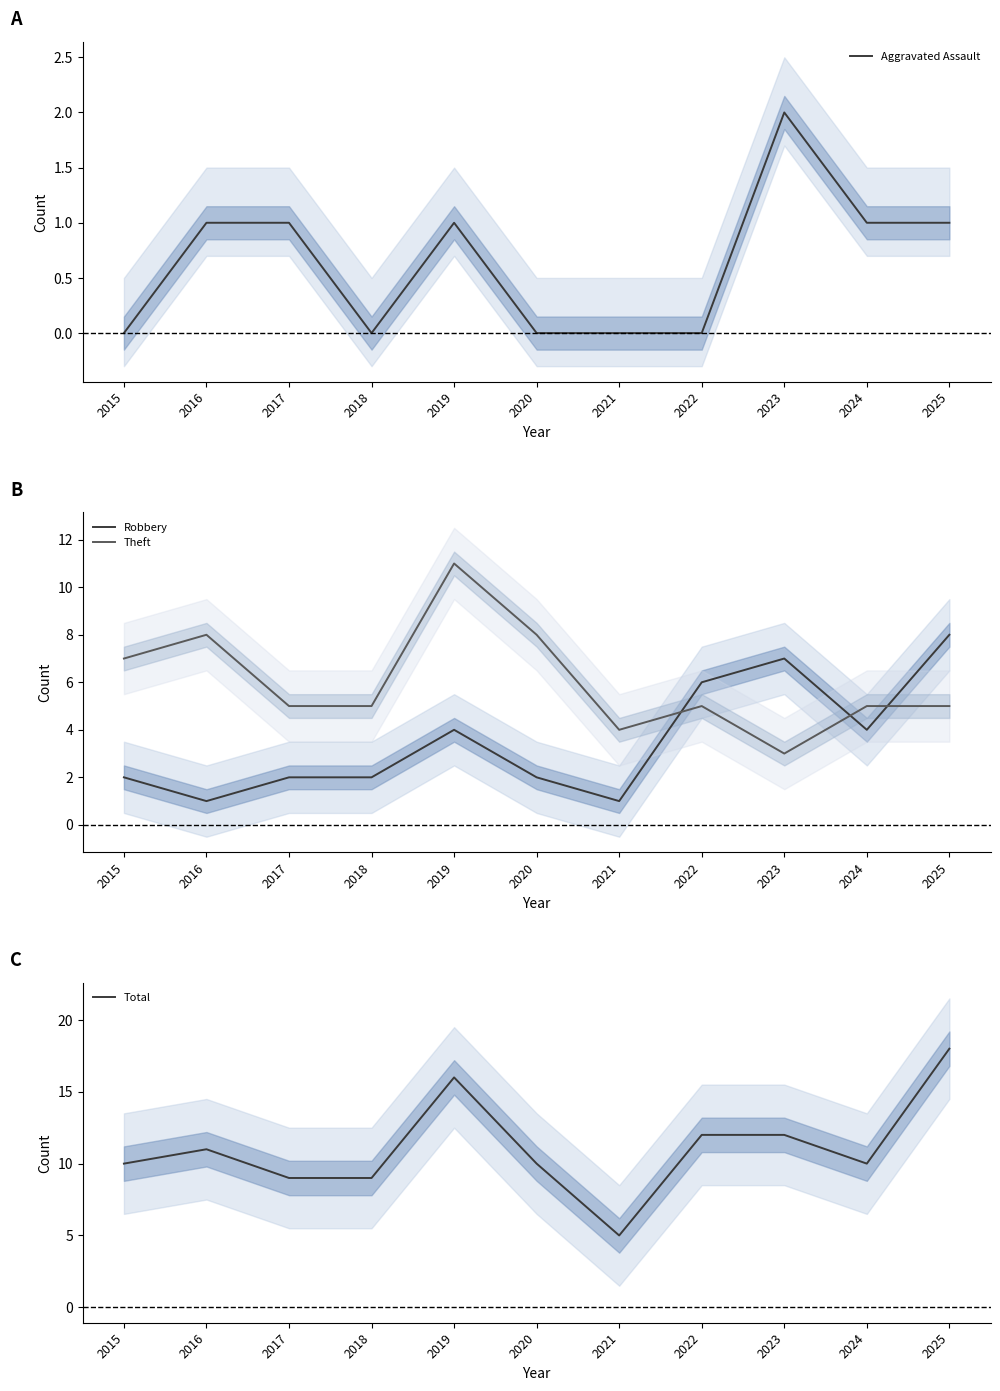

Reading right to left, what are all the values shown in this chart?

Aggravated Assault: 1	1	2	0	0	0	1	0	1	1	0
Robbery: 8	4	7	6	1	2	4	2	2	1	2
Theft: 5	5	3	5	4	8	11	5	5	8	7
Total: 18	10	12	12	5	10	16	9	9	11	10